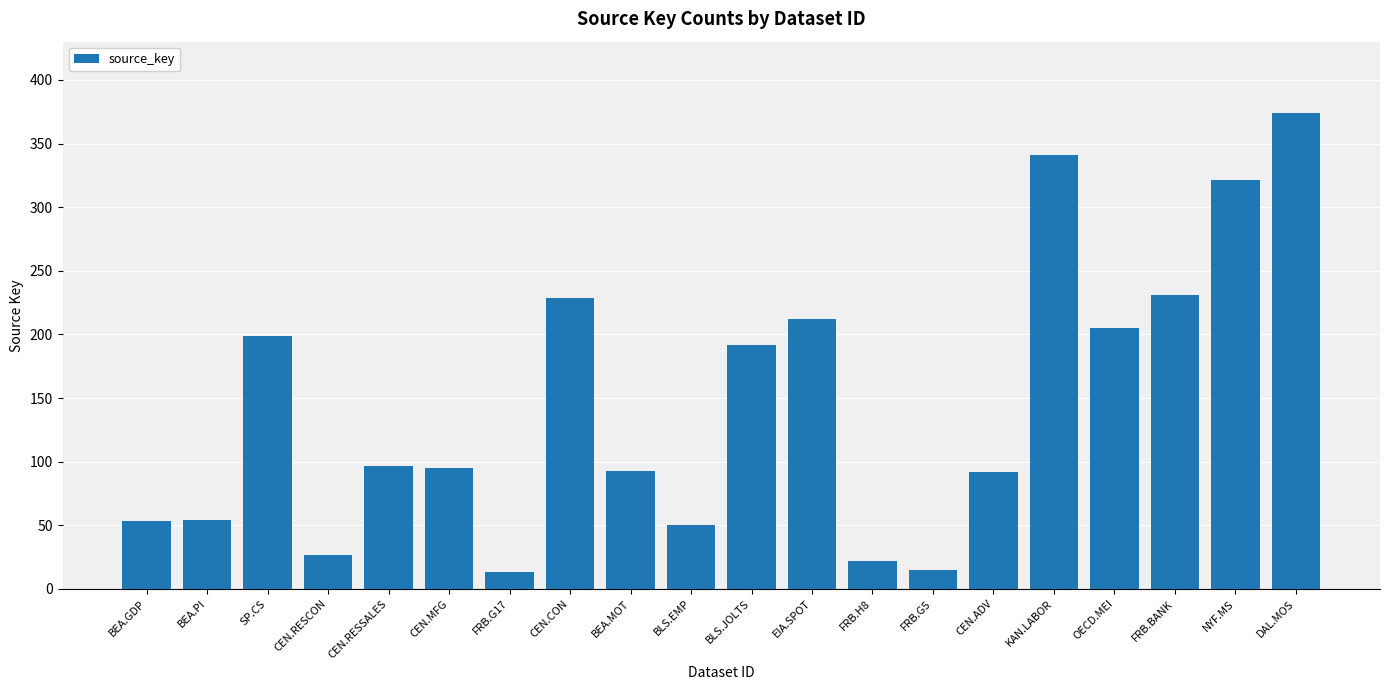

How many values are below 97?

10